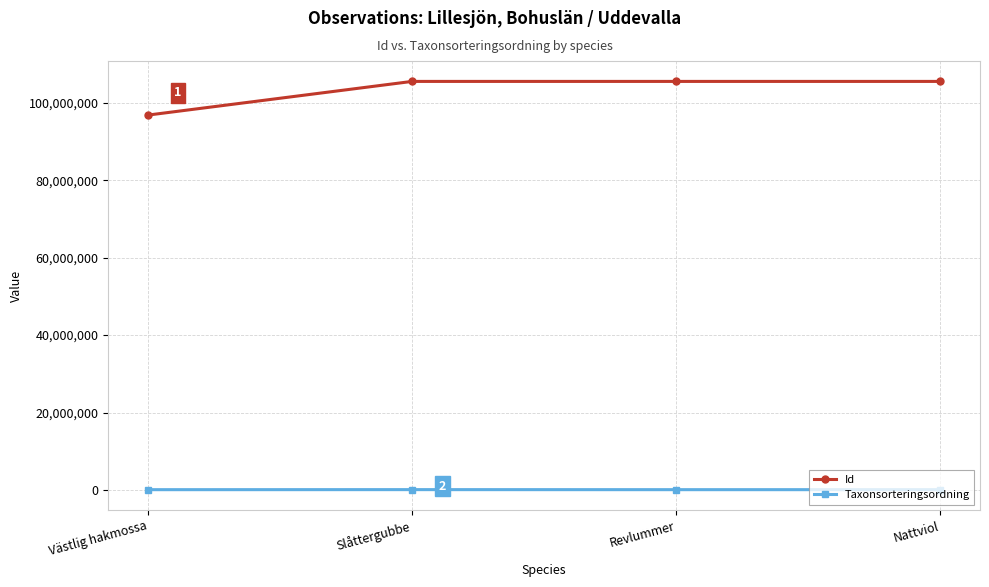

Rank the series at Nattviol from lowest to highest value.

Taxonsorteringsordning, Id